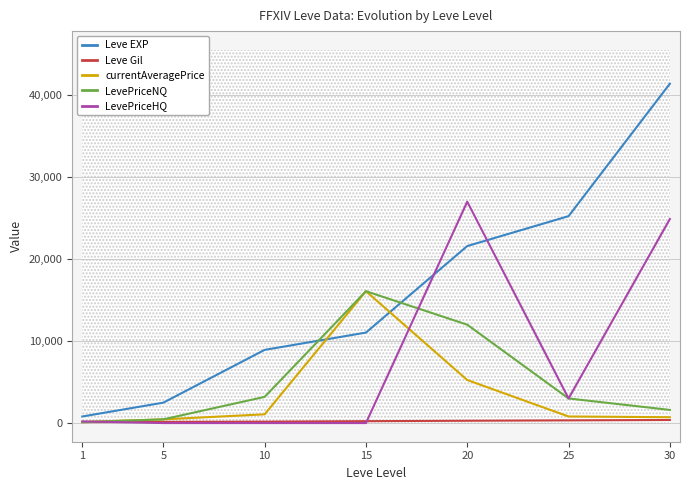

At which category is the sum across all series the highest?

30